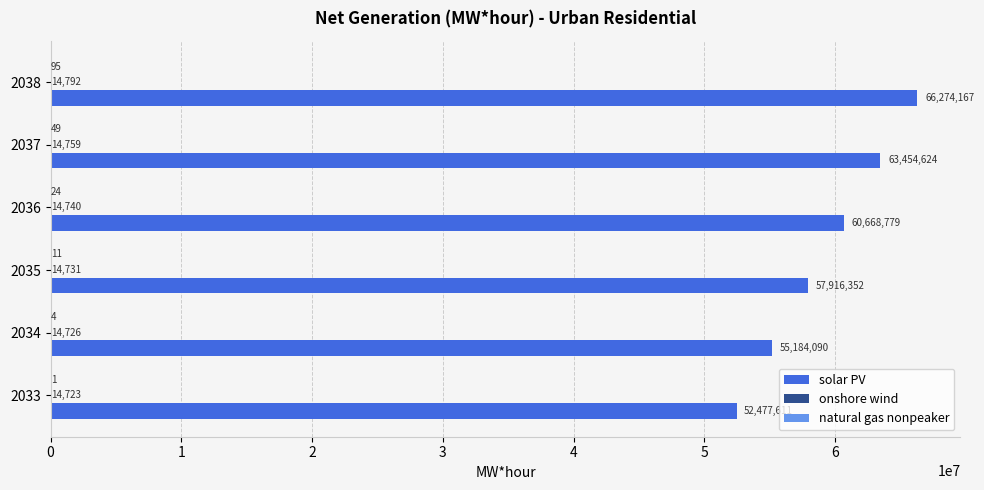

What is the greatest value displayed?

66274167.0